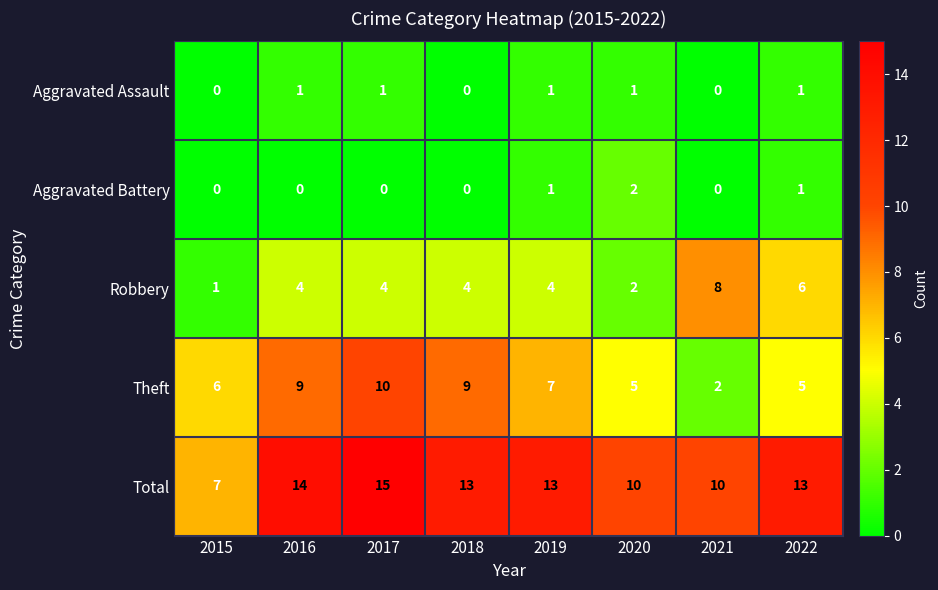

How many data points does each series have?

8